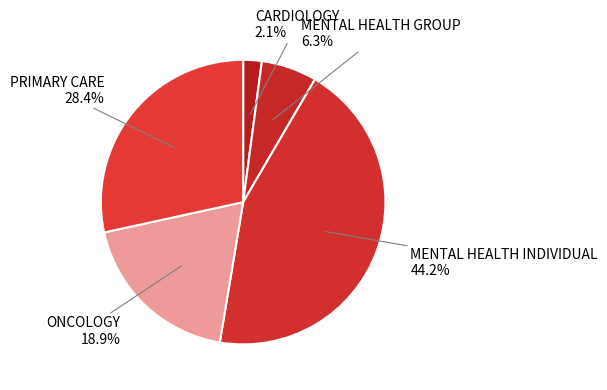

Which has a higher value, MENTAL HEALTH INDIVIDUAL or ONCOLOGY?

MENTAL HEALTH INDIVIDUAL